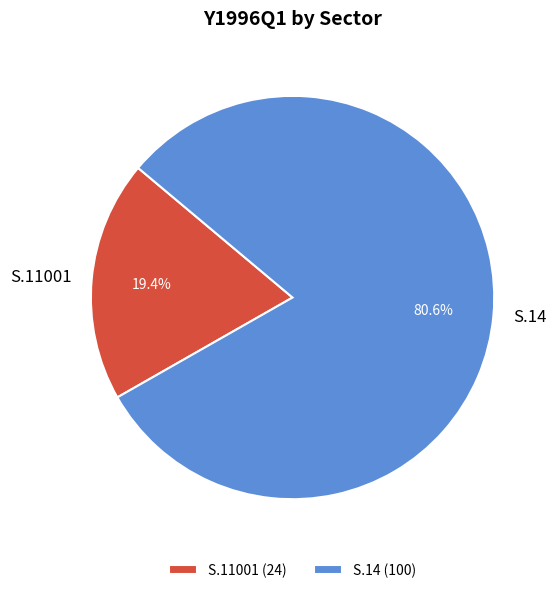

What portion of the pie excludes S.11001?

80.6%